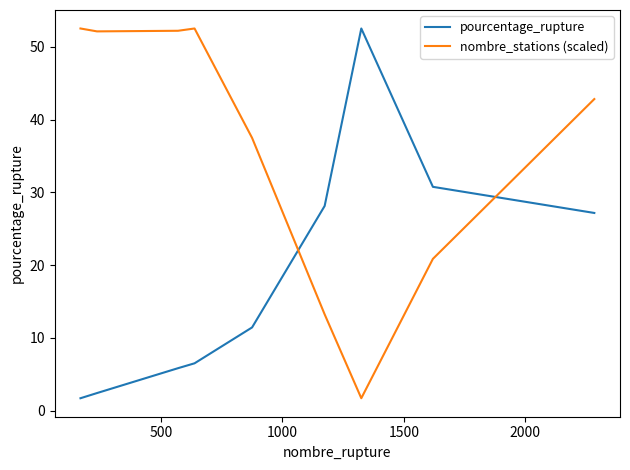

Which series has the largest total across all categories?

nombre_stations (scaled)